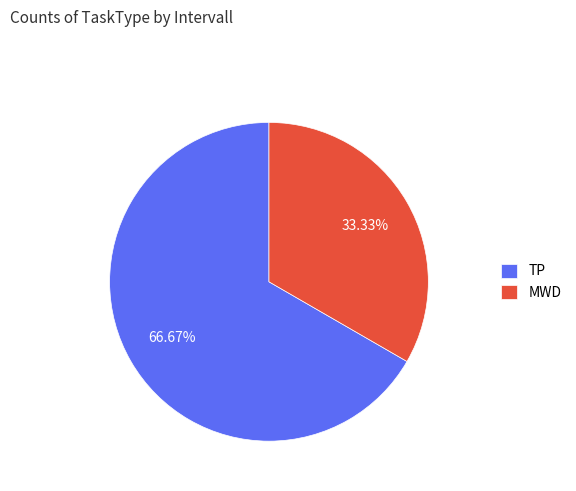

Which has a higher value, MWD or TP?

TP